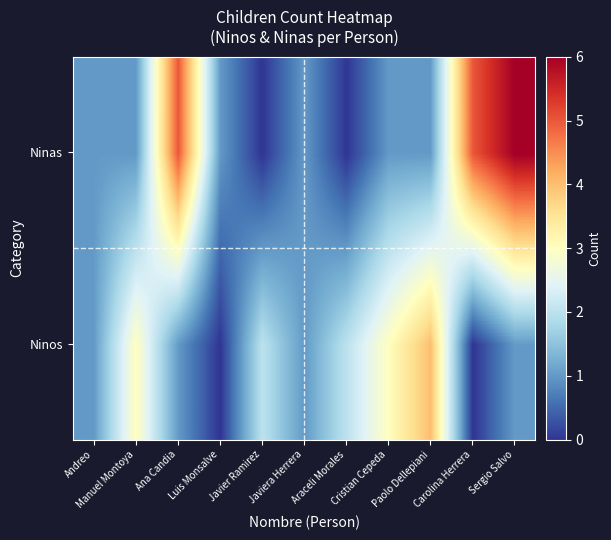

What is the maximum value shown in the chart?

6